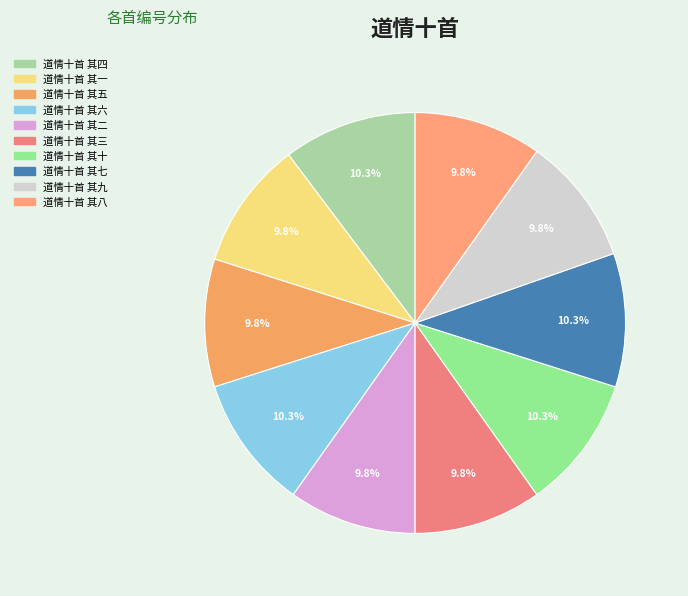

Does 道情十首 其二 account for over 50% of the chart?

No